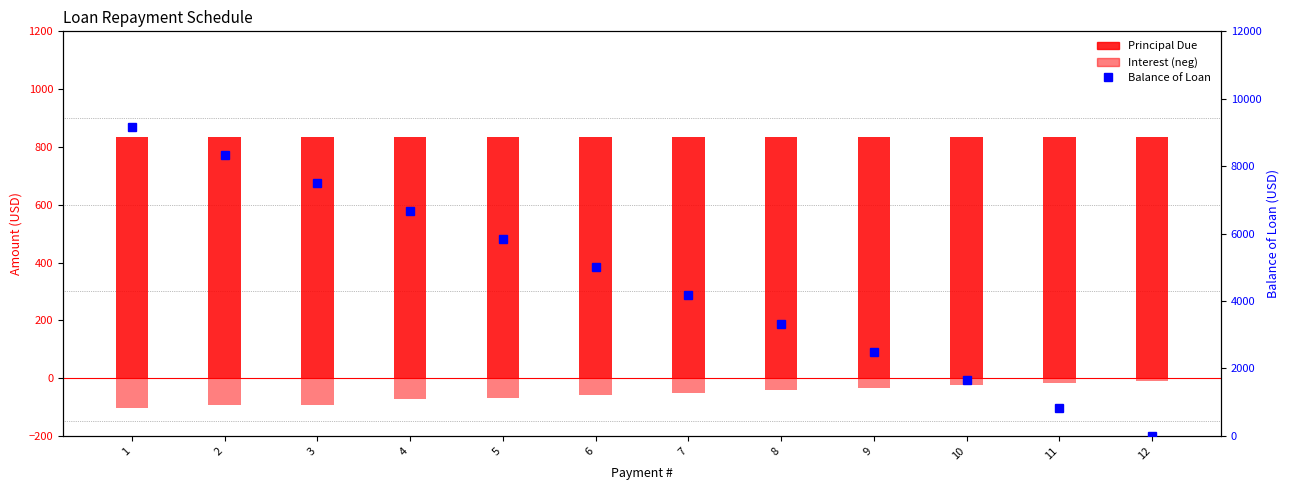

The value of Balance of Loan at 8 is 3333.4. True or false?

True